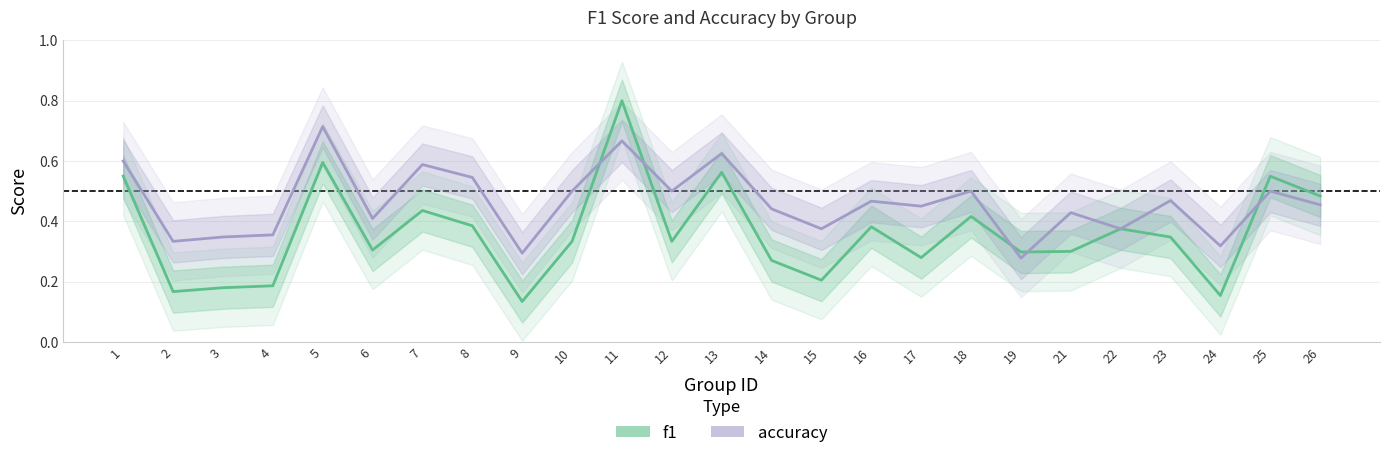

The f1 series shows 0.2 at 17. True or false?

False